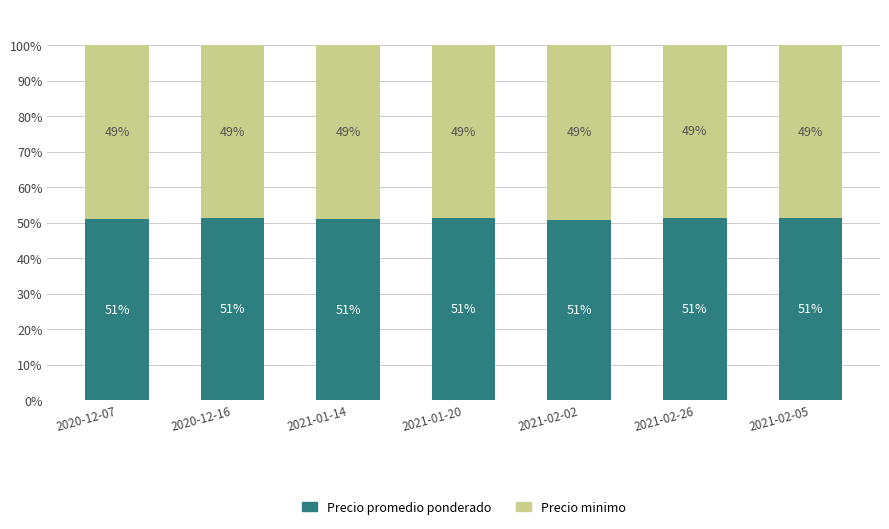

How many Precio promedio ponderado values are between 50 and 51?

3